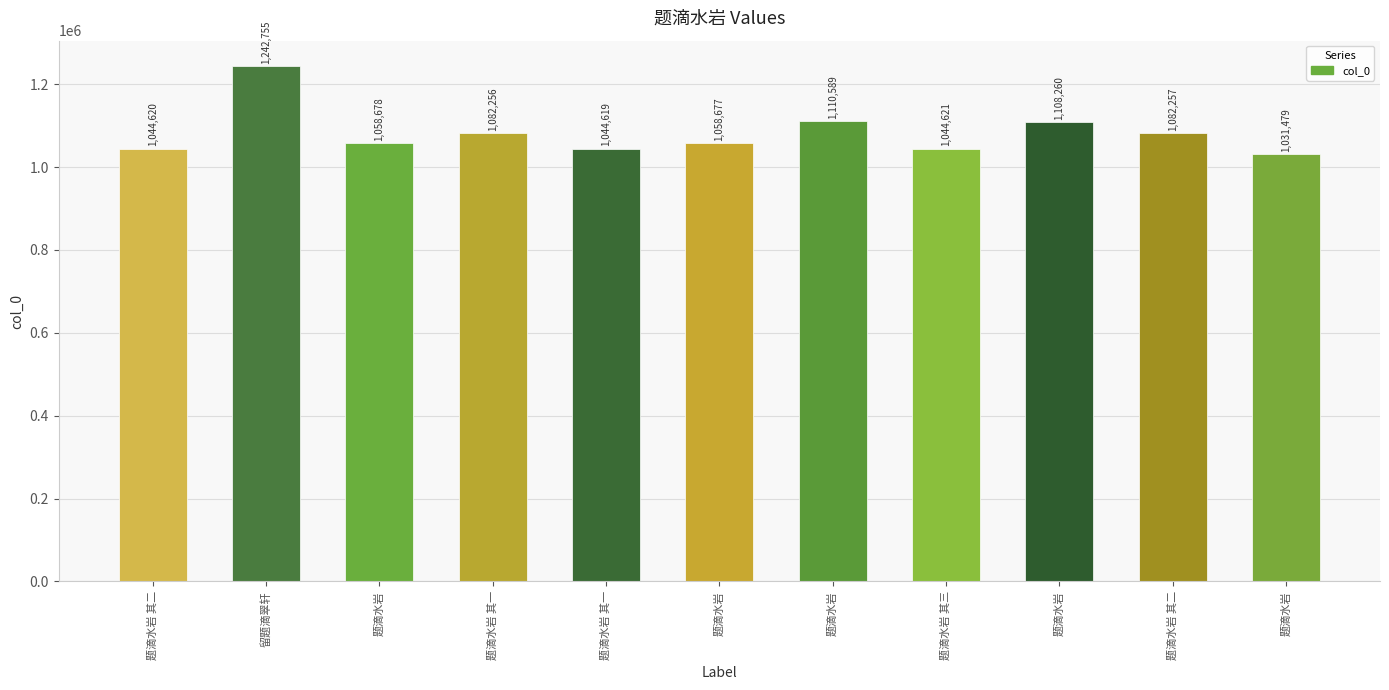

Are the bars horizontal?

No